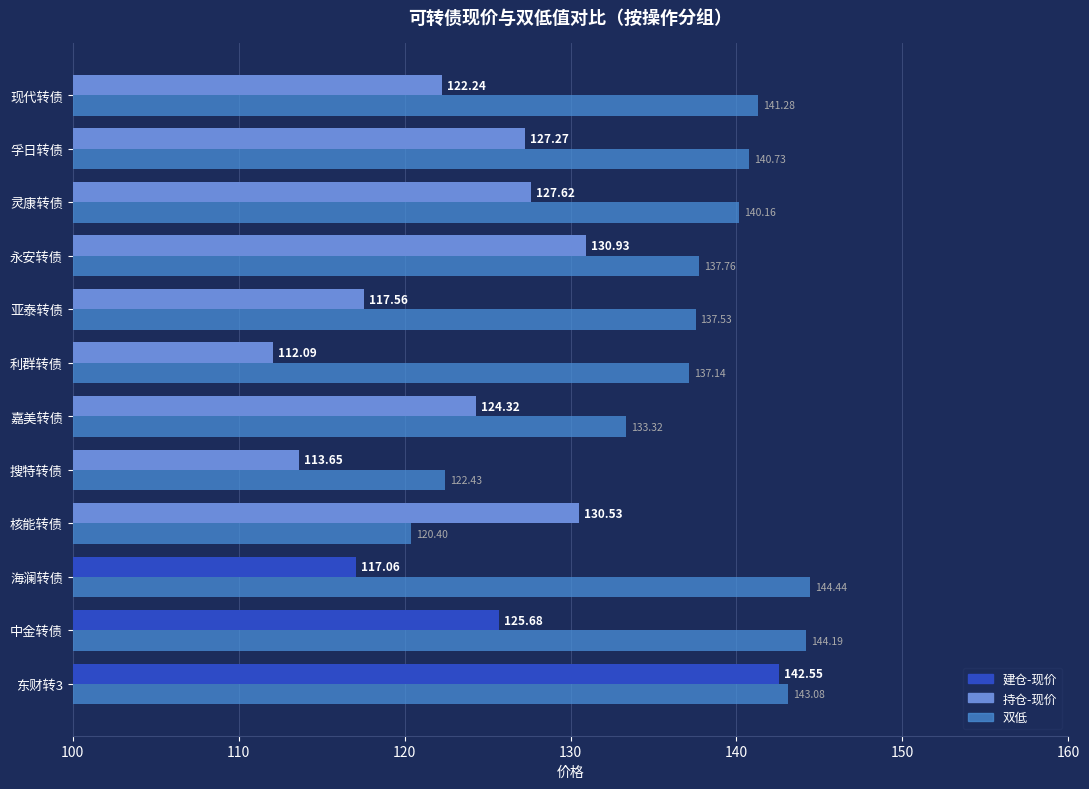

What is the spread (max minus min) of values at 现代转债?

19.0